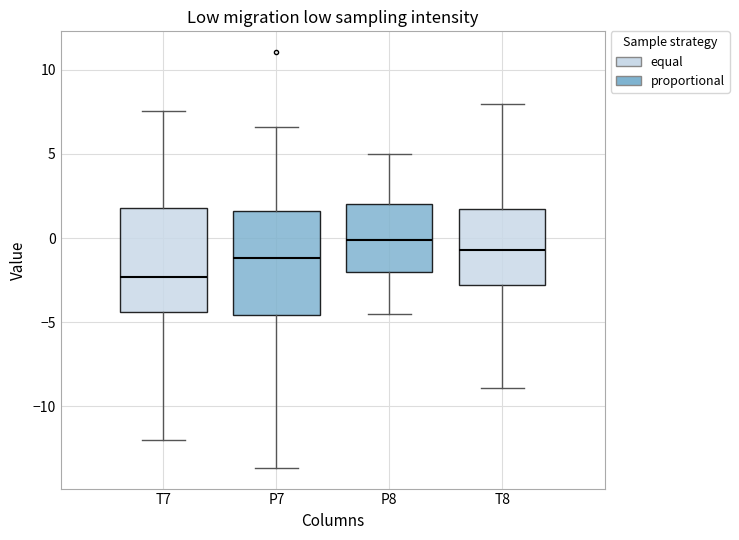

Which box's median line is the highest?

P8